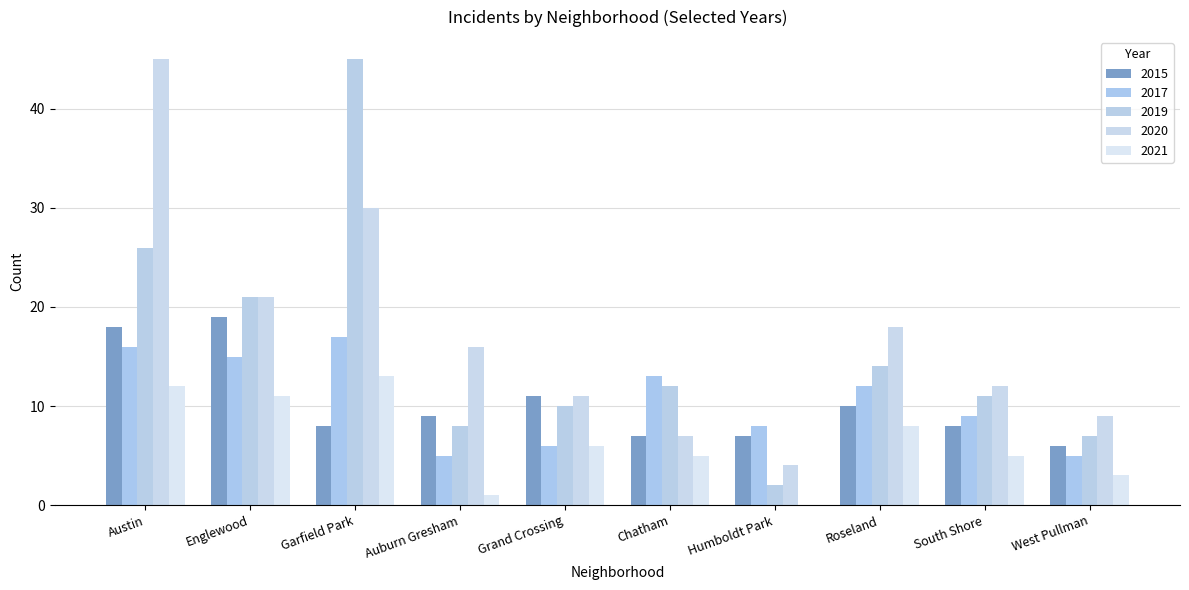

What is the difference between the 2015 values at Auburn Gresham and West Pullman?

3